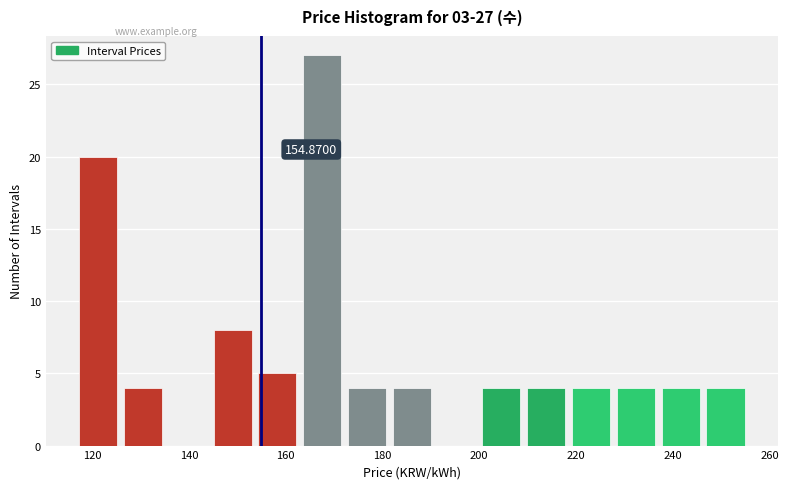

Which range on the x-axis has the tallest bar?

162 to 172